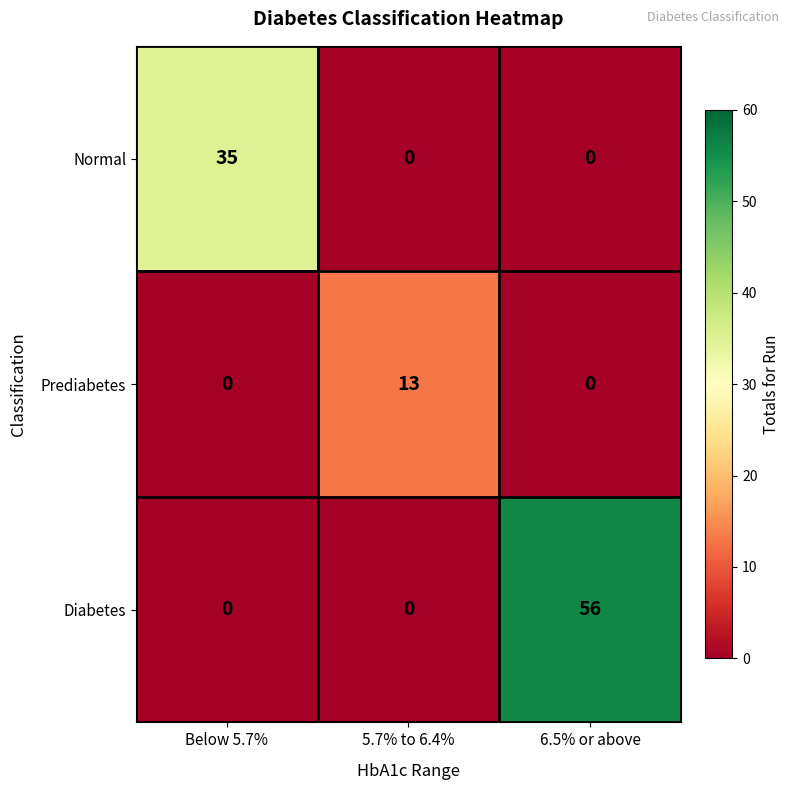

How many data points does each series have?

3